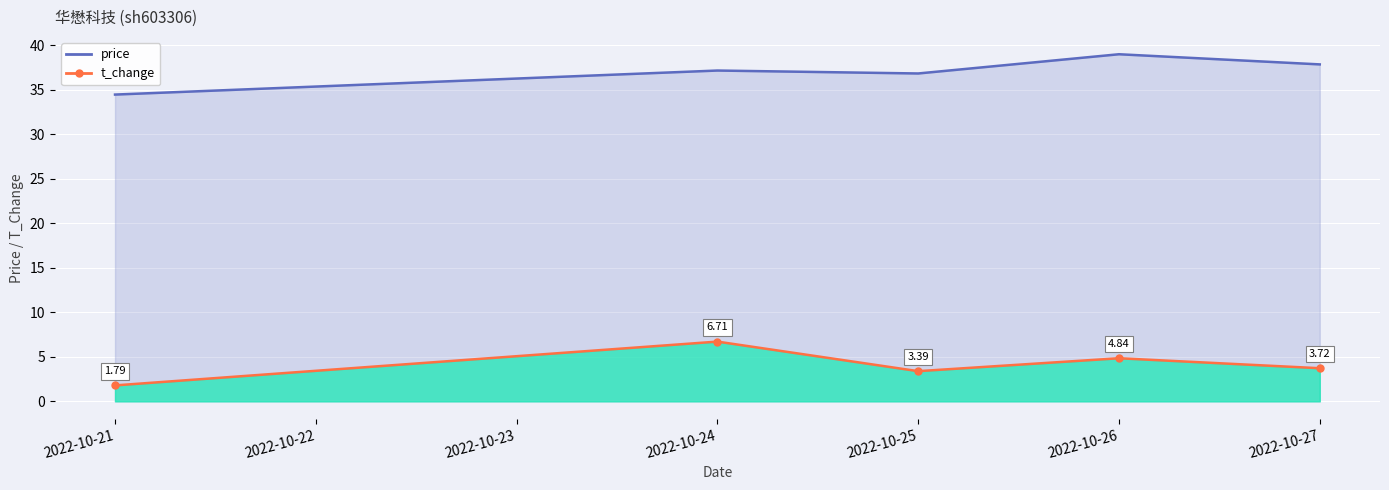

Rank the series by their average value, from lowest to highest.

t_change, price